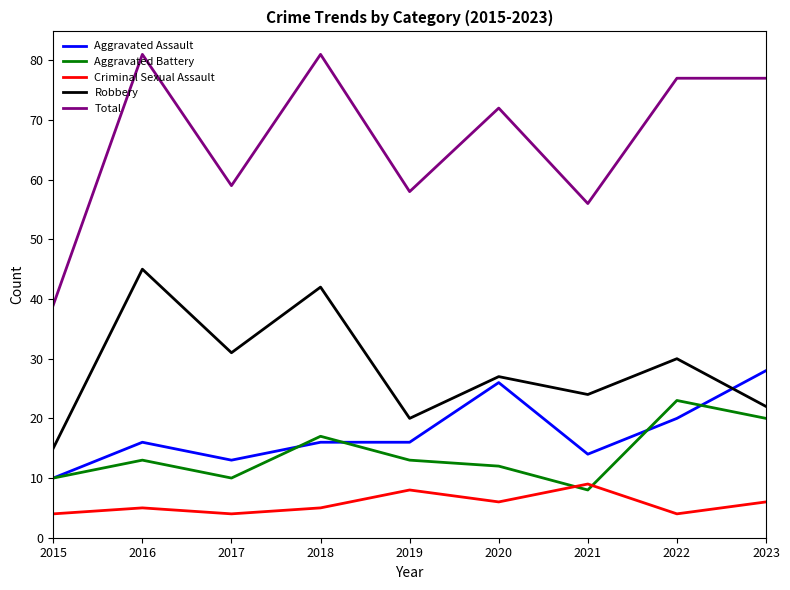

What is the total value across all series at 2019?

115